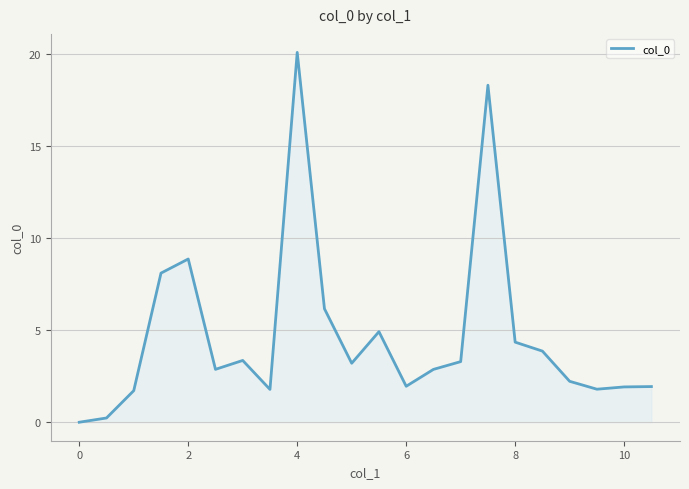

True or false: there are more than 1 points higher than both neighbors.

True